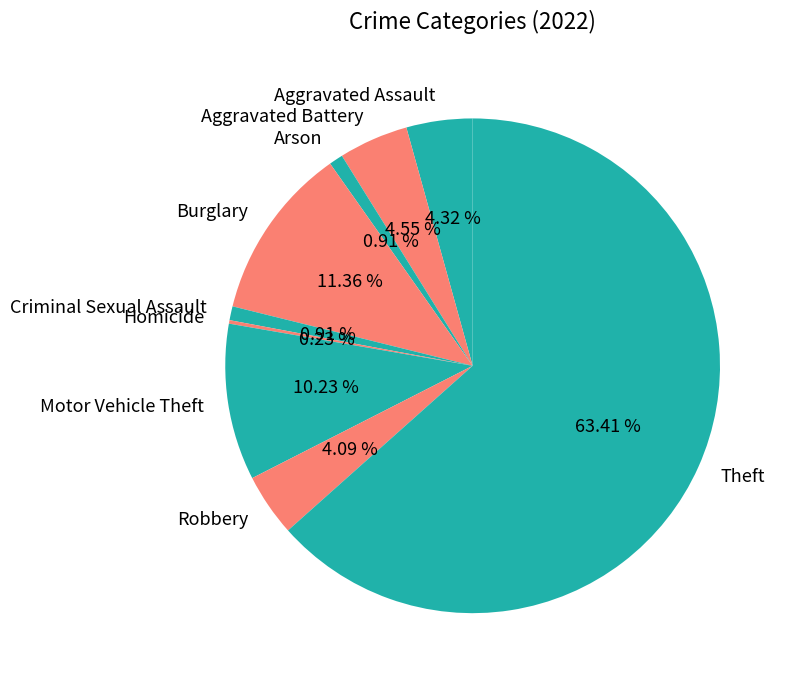

Is there any slice that represents more than half of the pie?

Yes